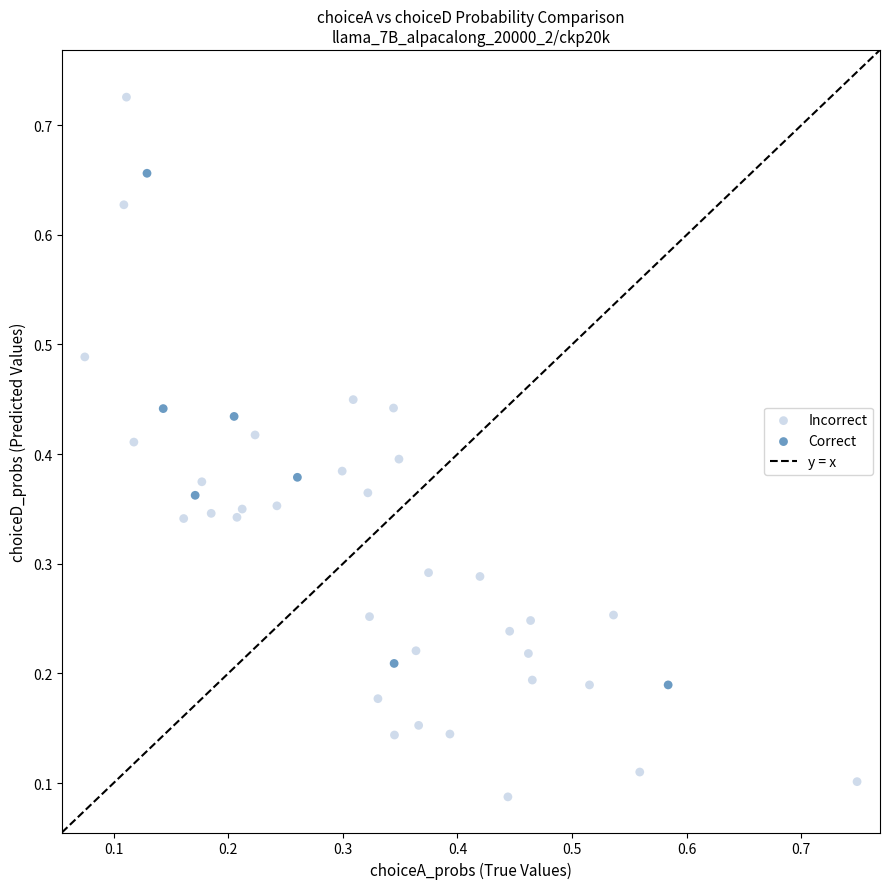

Which series reaches the minimum Y coordinate?

Incorrect